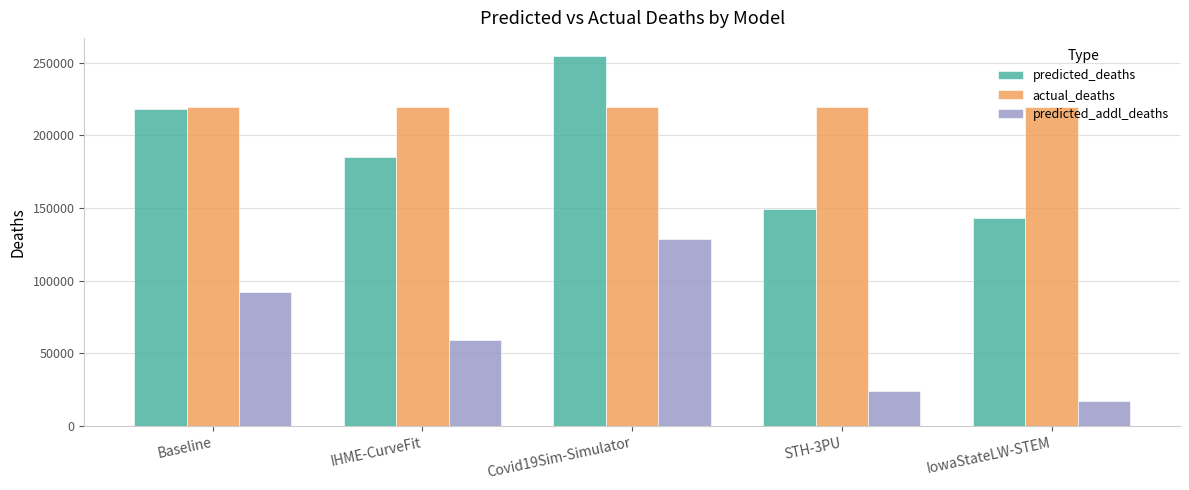

At which label does predicted_addl_deaths reach its minimum?

IowaStateLW-STEM